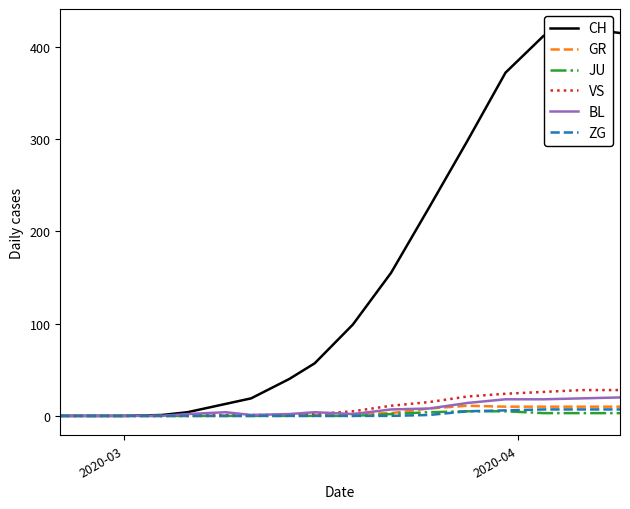

What is the highest value of the BL series?

20